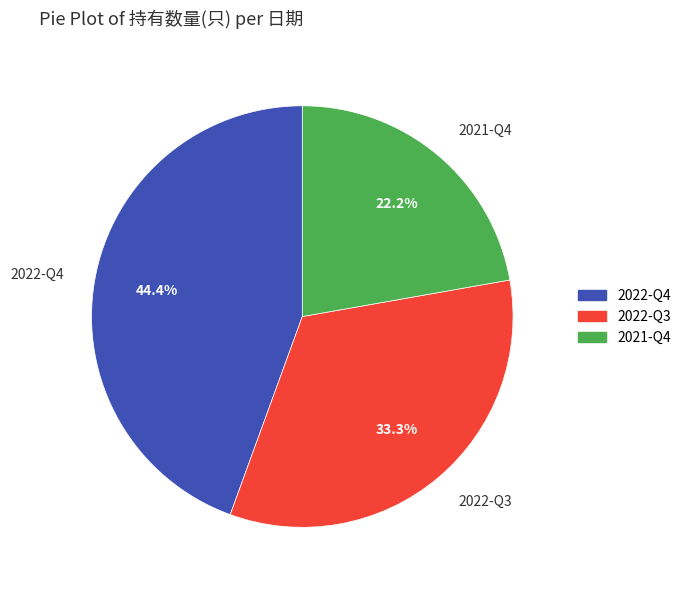

The 2022-Q3 slice represents 46% of the pie. True or false?

False